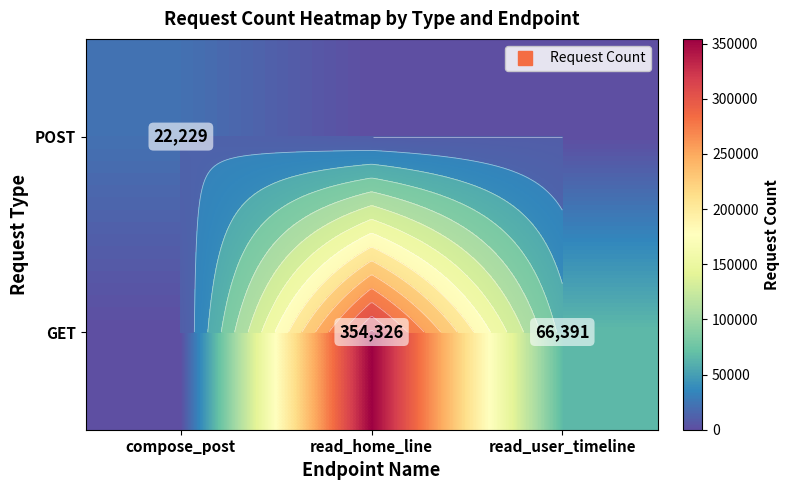

Rank the series by their maximum value, from lowest to highest.

POST, GET